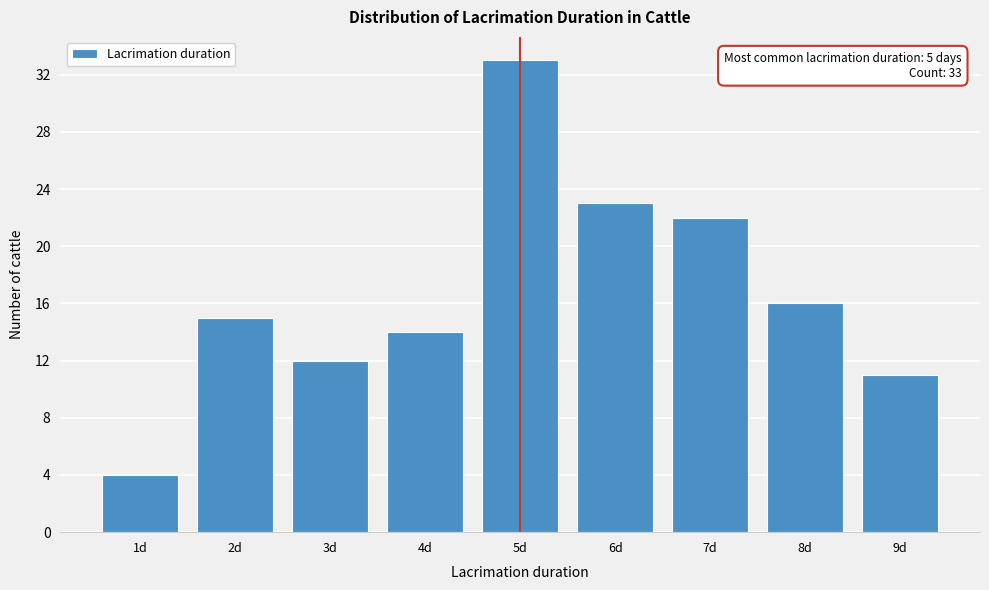

Reading left to right, transcribe all the data shown in this chart.

1d=4	2d=15	3d=12	4d=14	5d=33	6d=23	7d=22	8d=16	9d=11